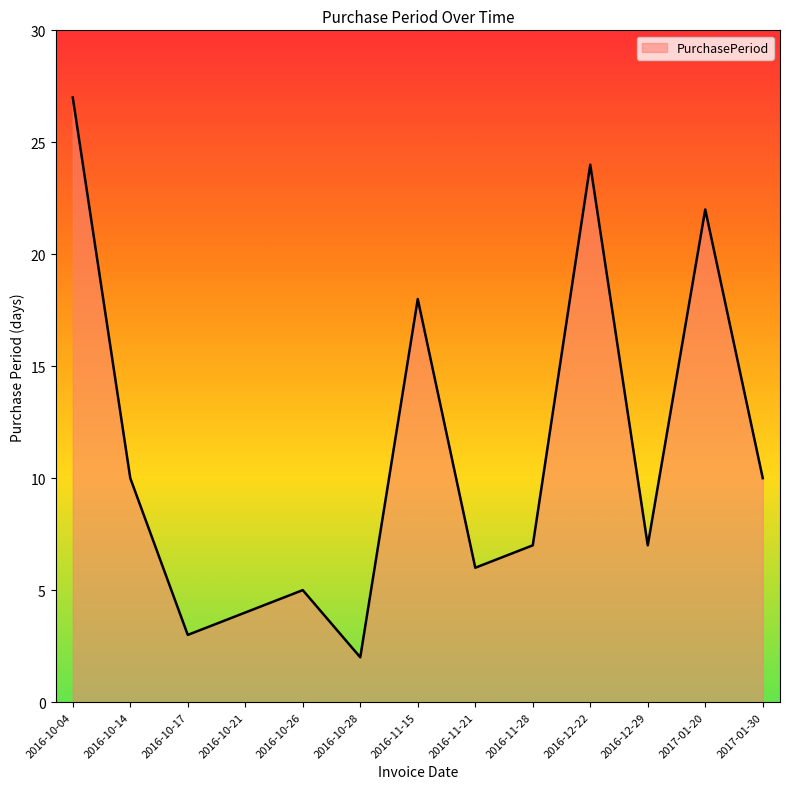

At which category does the chart reach its minimum across all series?

2016-10-28